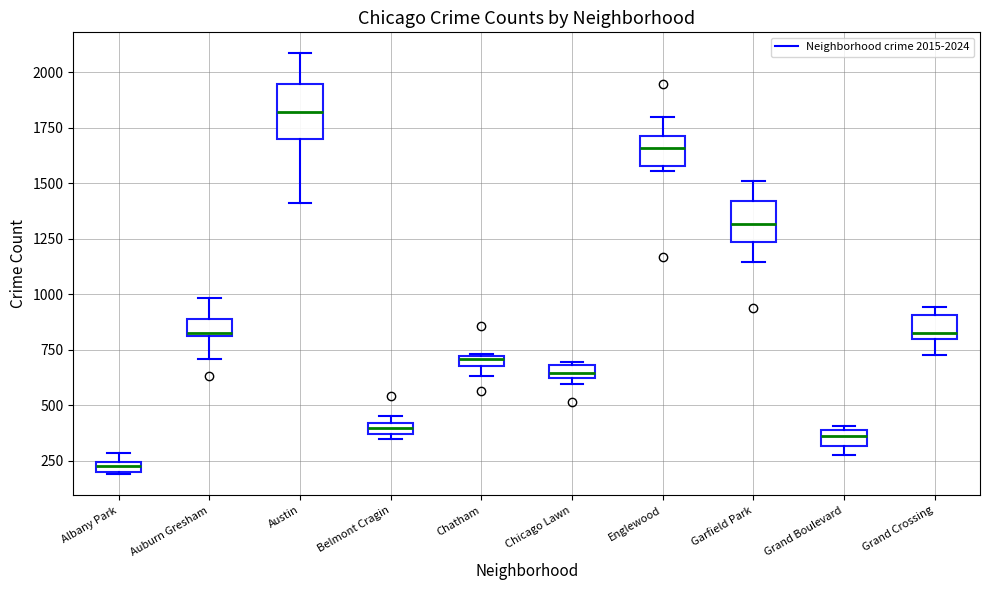

Which box is the tallest, from its lower edge to its upper edge?

Austin